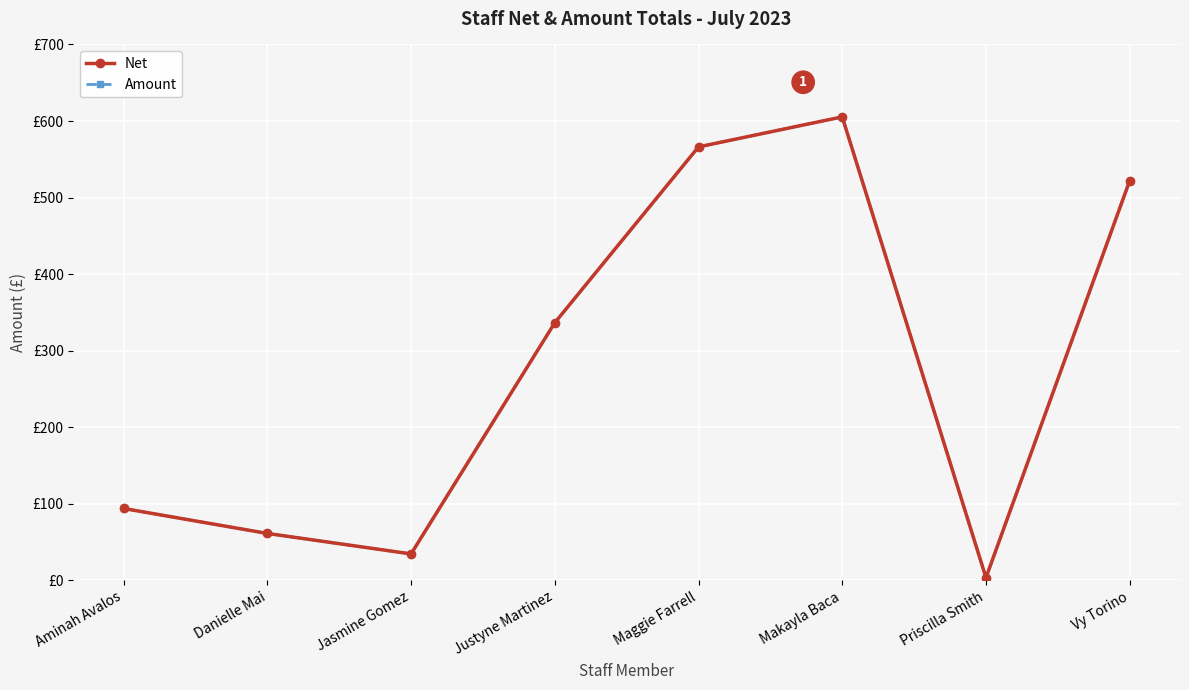

What is the difference between the second highest and second lowest values in the Net series?

531.6